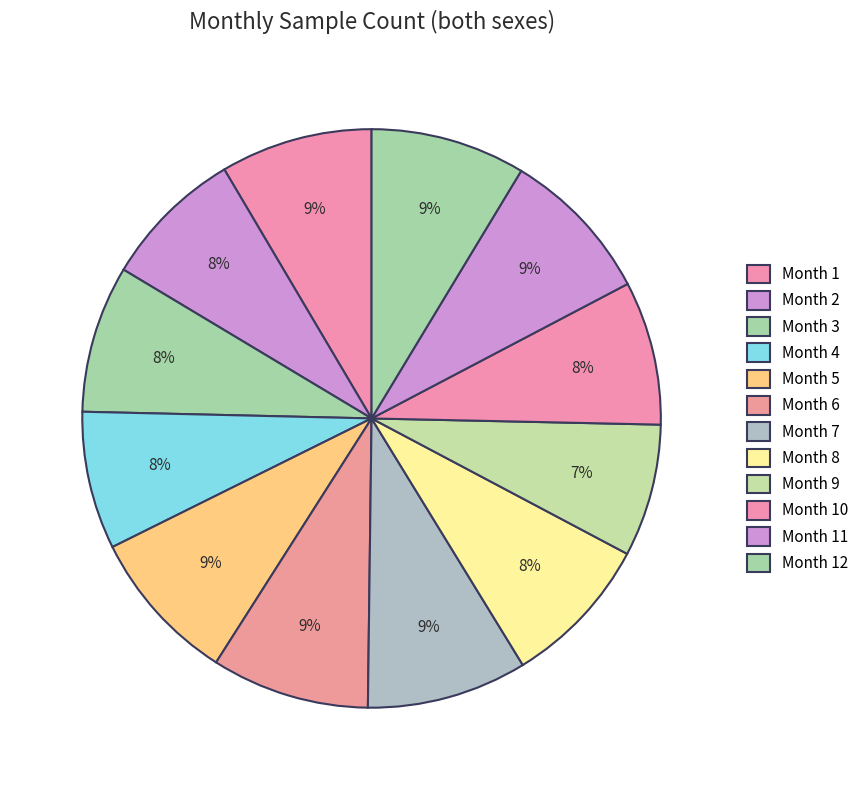

How many segments does this pie chart have?

12